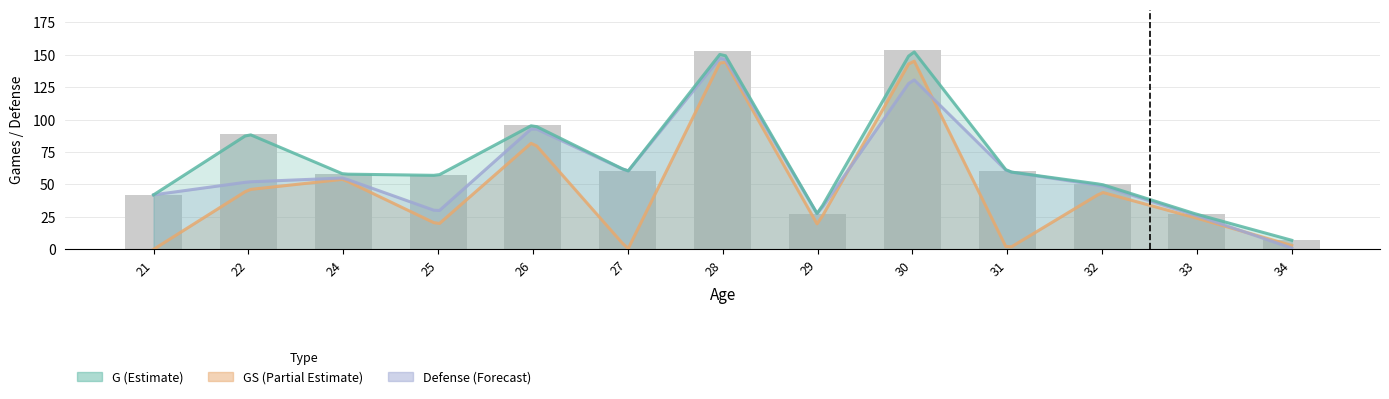

Rank the categories by GS value from highest to lowest.

28, 30, 26, 24, 22, 32, 33, 25, 29, 34, 21, 27, 31